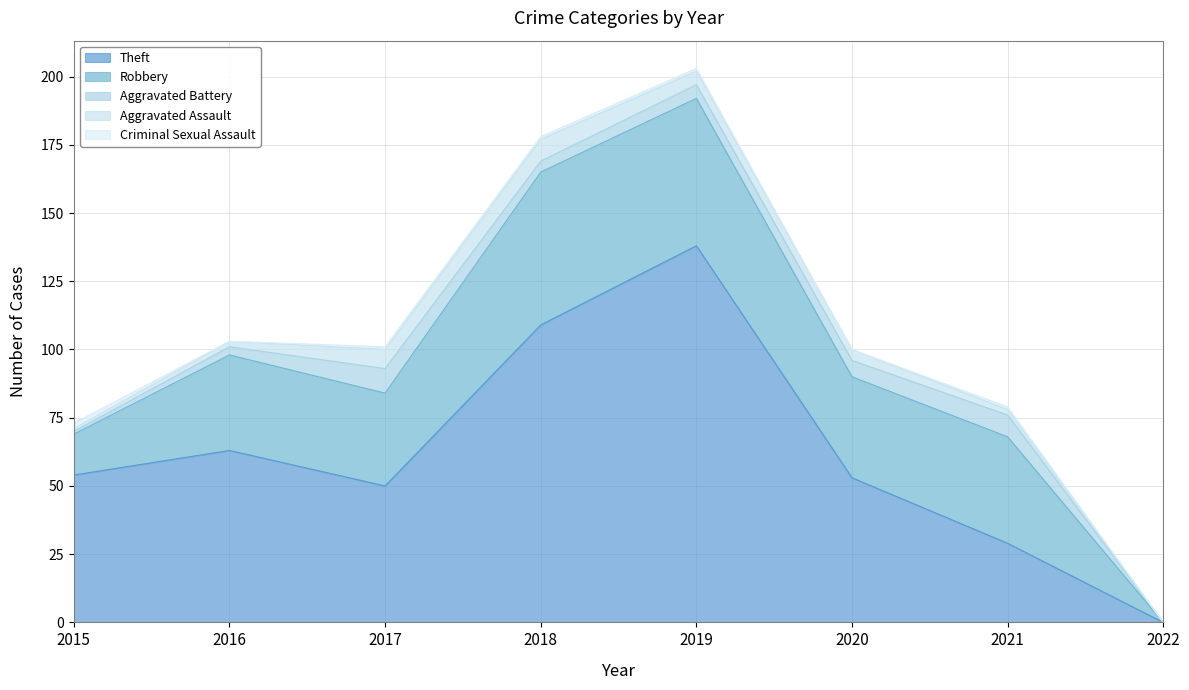

At which category does the chart reach its minimum across all series?

2022